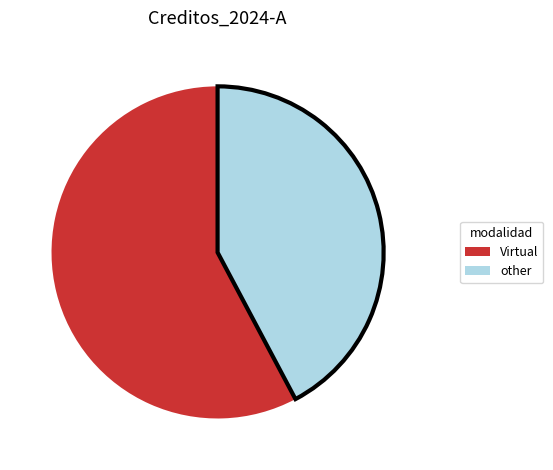

Is there any slice that represents more than half of the pie?

Yes